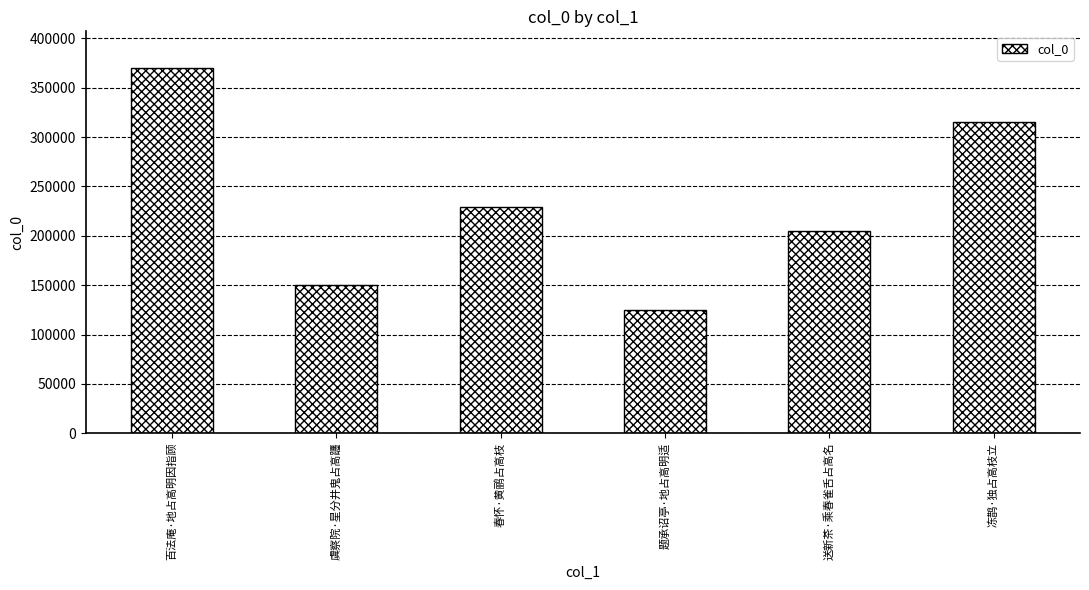

What is the label of the 1st bar from the right?

冻鹊·独占高枝立